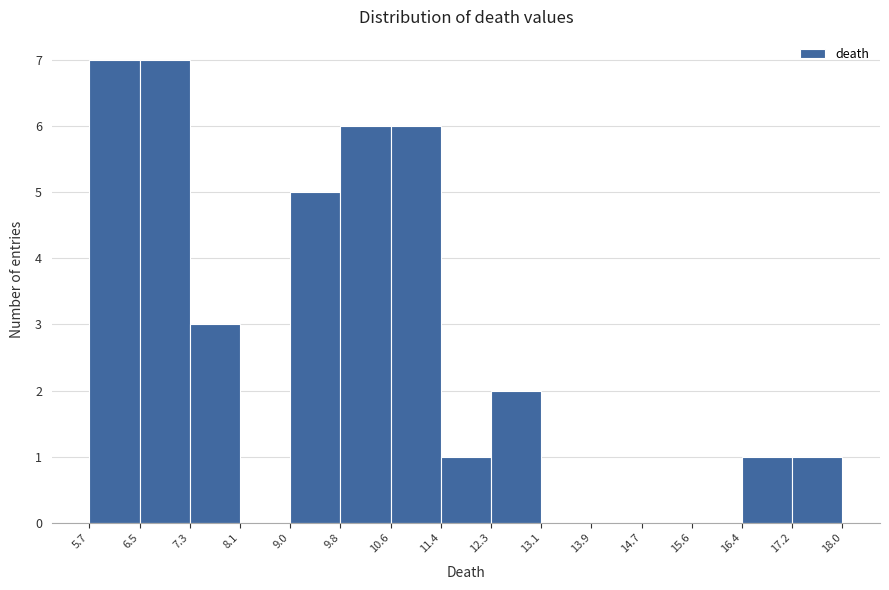

What is the height of the bar covering 7.3 to 8.1 on the x-axis? The values are not printed on the chart, so give them approximately, as read against the axis.

3